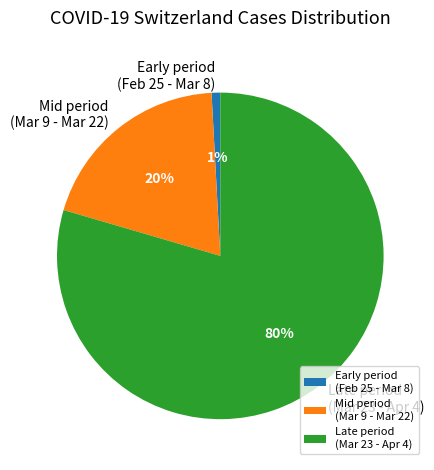

Do Early period (Feb 25 - Mar 8) and Late period (Mar 23 - Apr 4) together represent more than half of the pie?

Yes